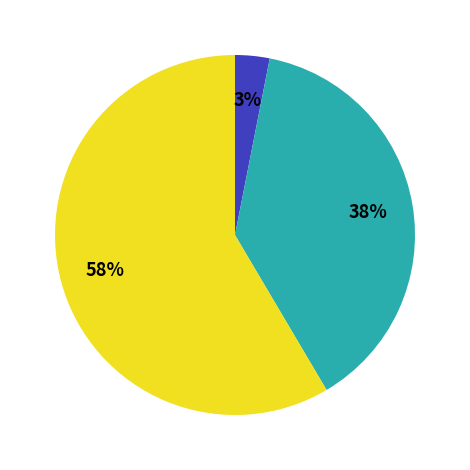

Is there any slice that represents more than half of the pie?

Yes